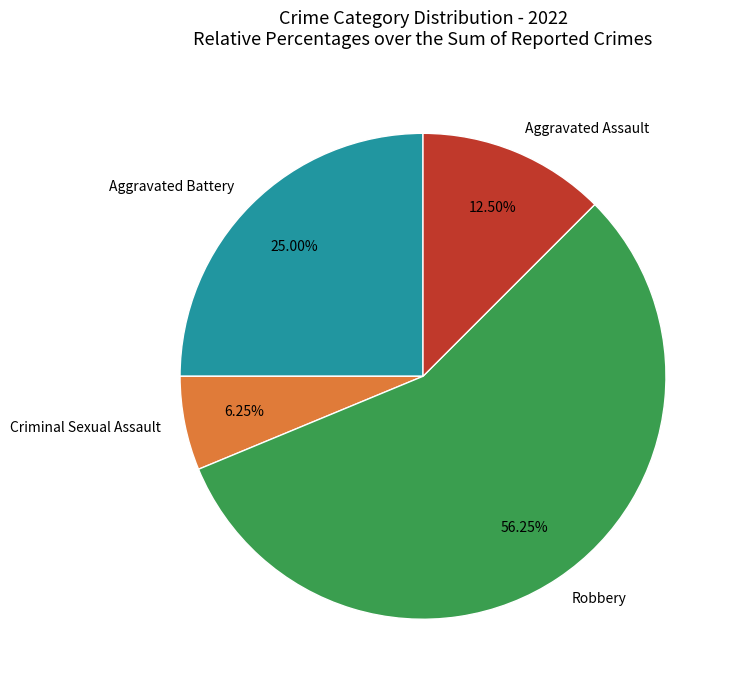

What percentage is NOT represented by Aggravated Assault?

87.5%